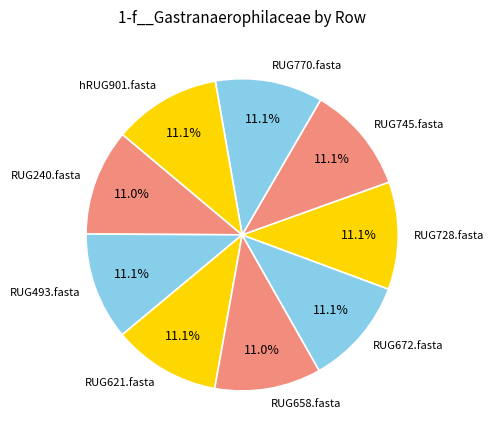

The RUG672.fasta slice represents 5% of the pie. True or false?

False